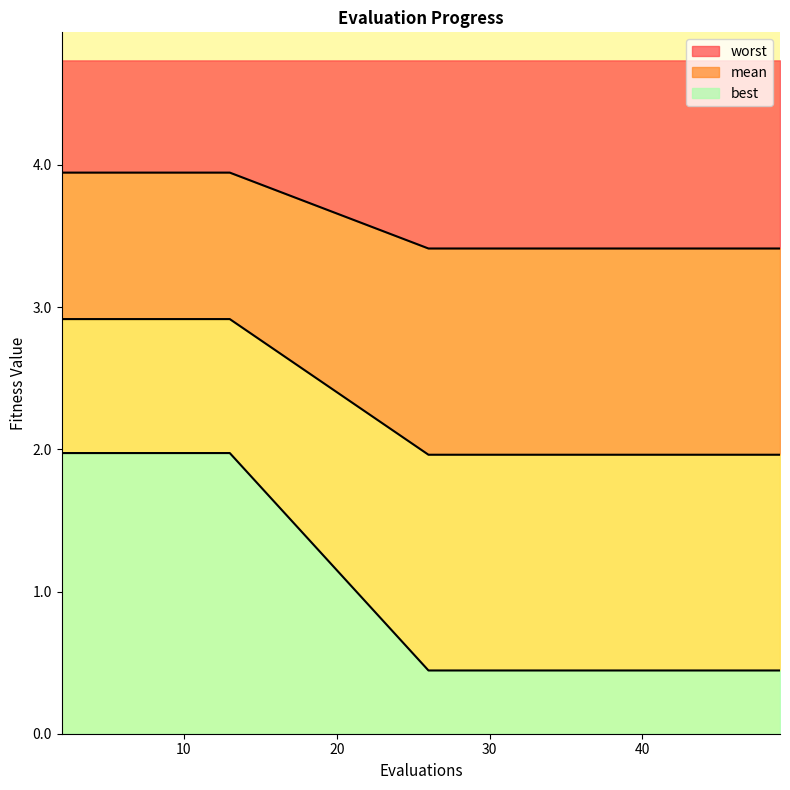

Rank the series by their average value, from lowest to highest.

worst, best, mean